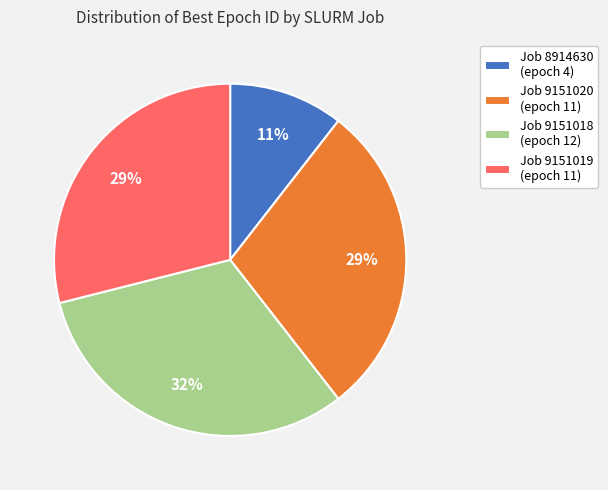

Do Job 9151018 (epoch 12) and Job 8914630 (epoch 4) together represent more than half of the pie?

No